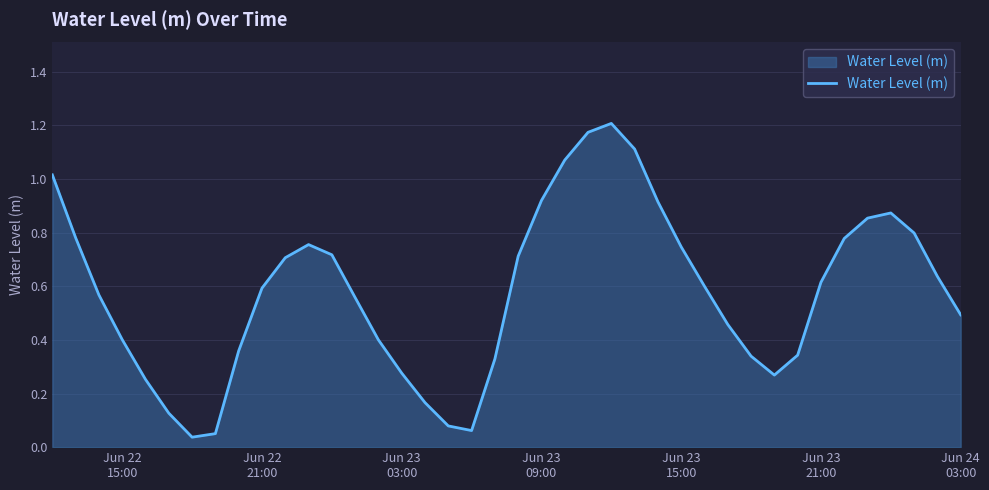

How many lines are shown in the chart?

1